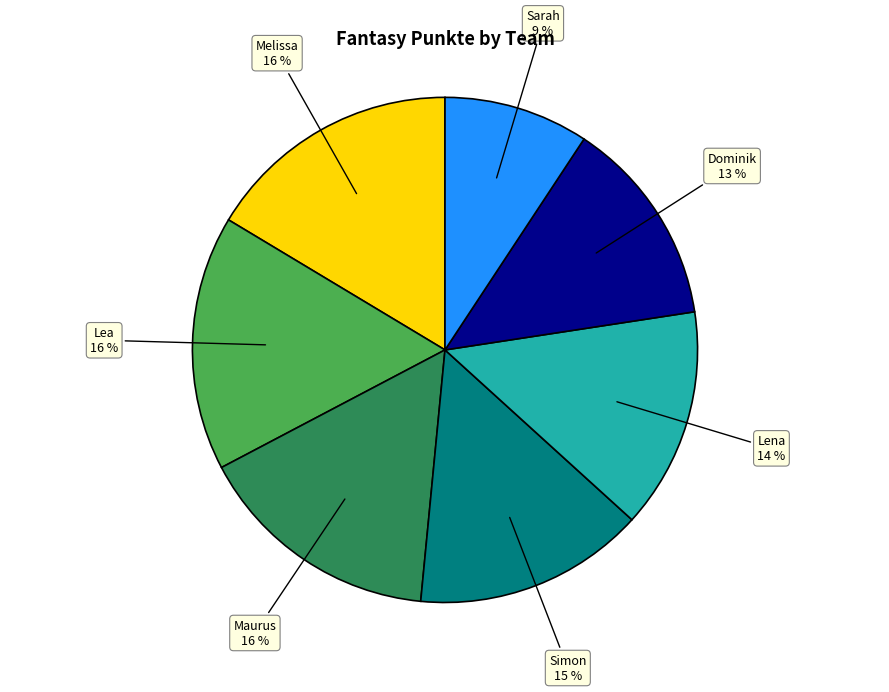

To the nearest percent, what is the difference between the largest and smallest slice percentages?

7%